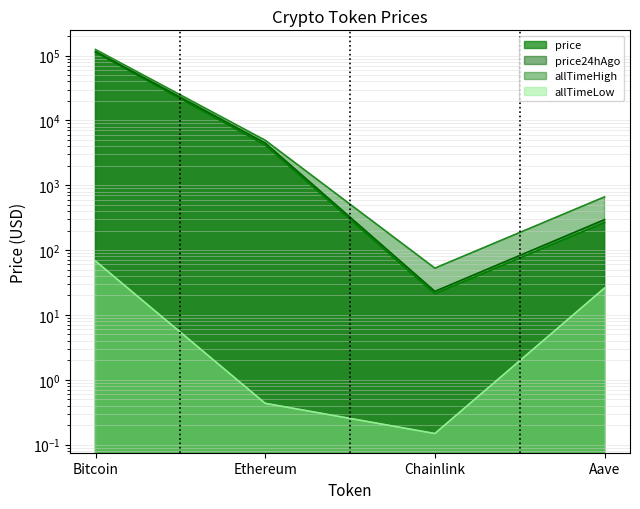

At which label does price24hAgo first exceed 4489?

Bitcoin